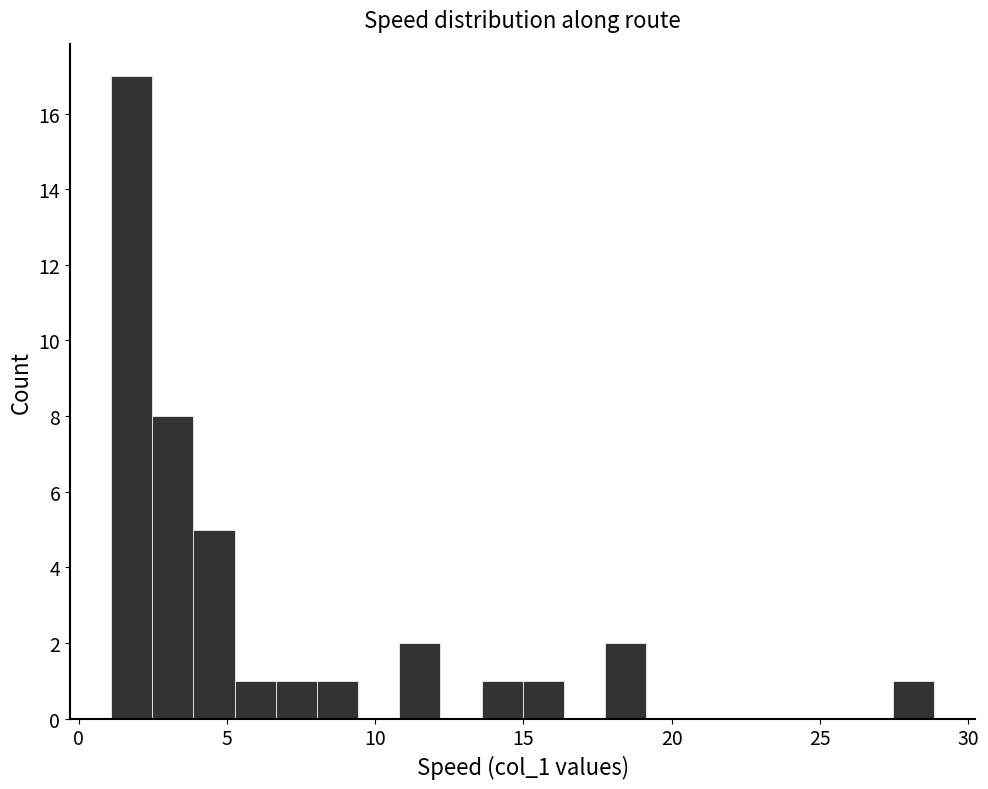

Read against the x-axis, roughly where is the centre of the tallest bar?

2.0